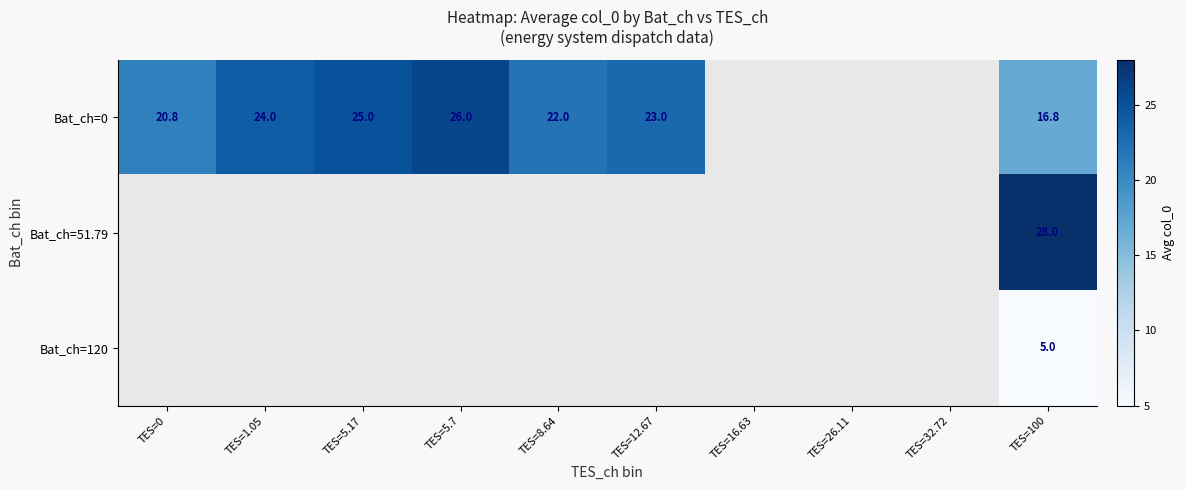

Which category has the lowest value across all series?

TES=100